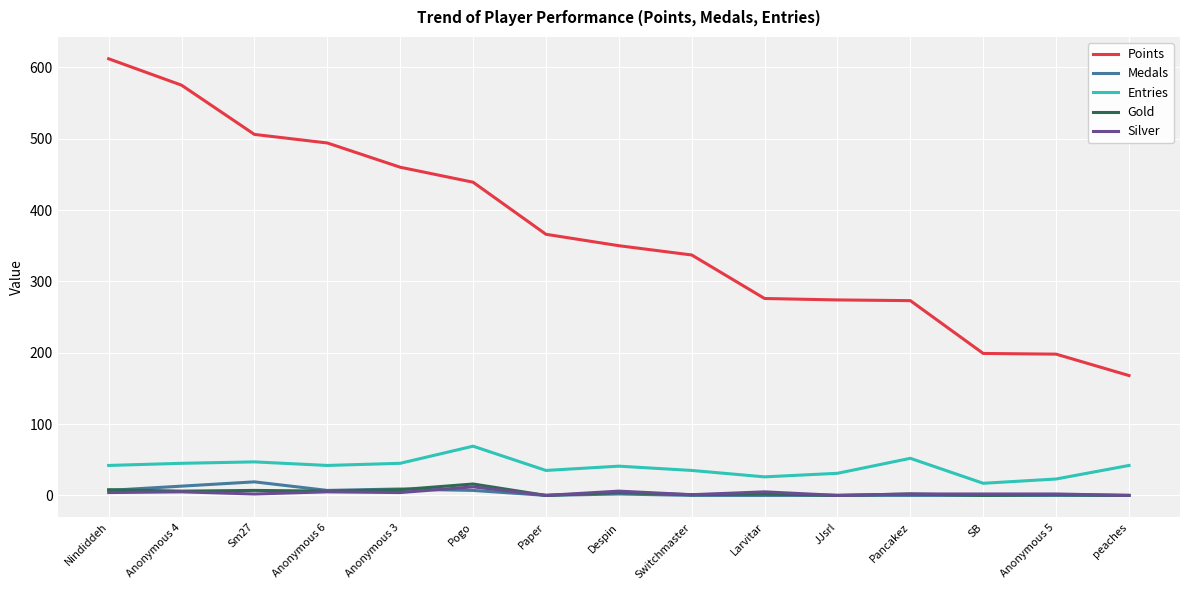

True or false: Points has a value of 113 at peaches.

False